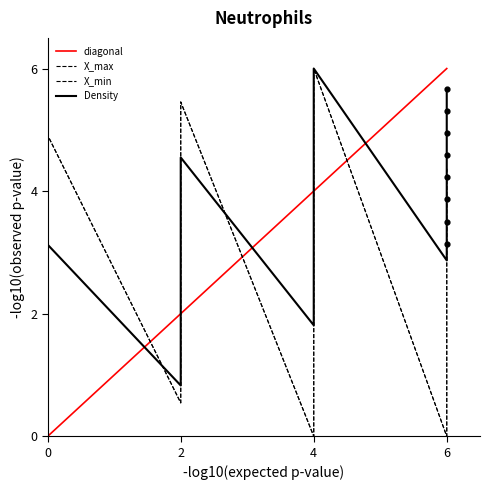

What is the highest value of the diagonal series?

6.0